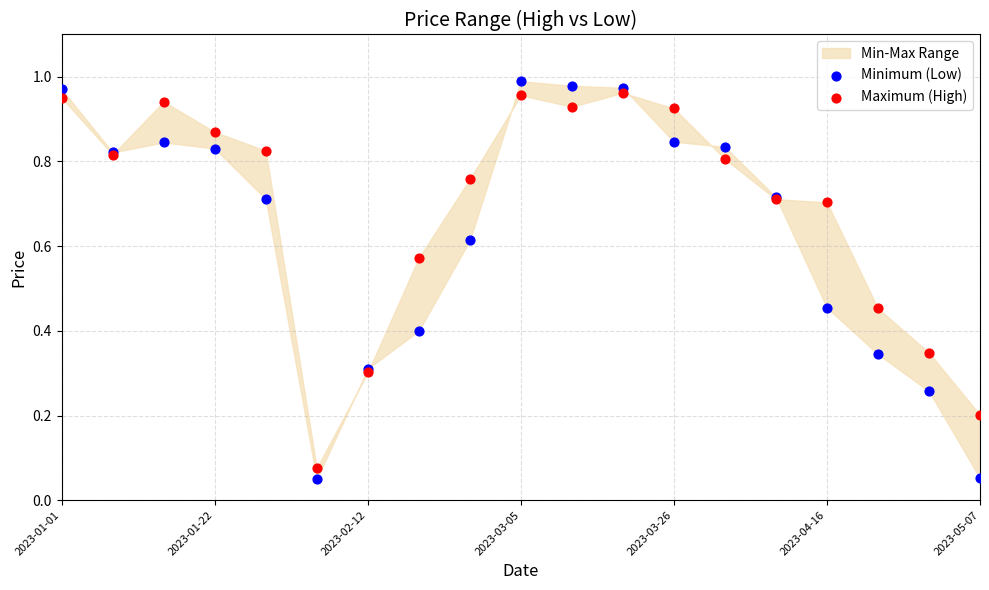

Which series has the widest spread of Y values?

Minimum (Low)